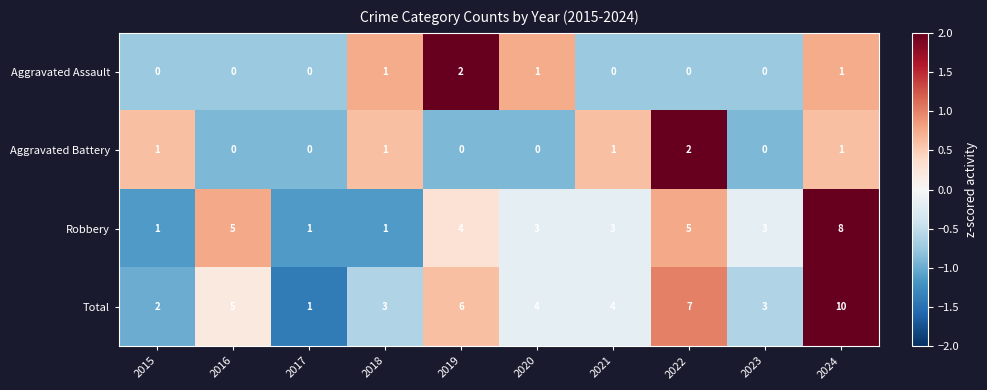

How many Aggravated Battery values are between 0 and 1?

9